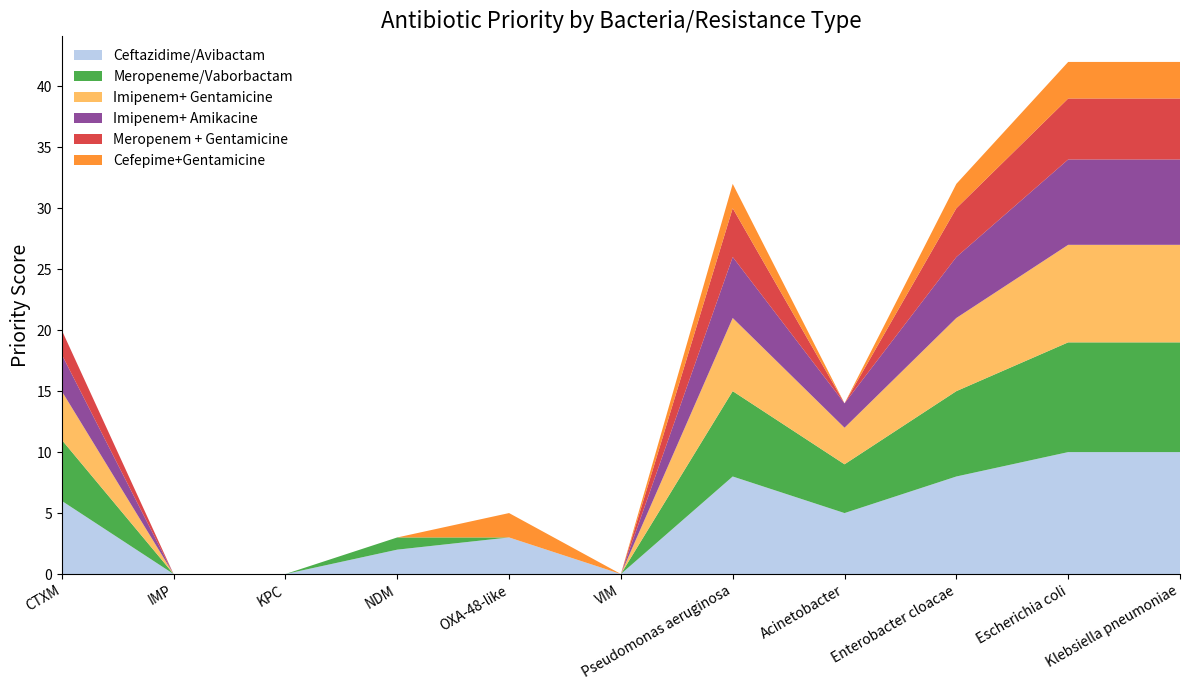

Reading left to right, transcribe all the data shown in this chart.

Ceftazidime/Avibactam: CTXM=6	IMP=0	KPC=0	NDM=2	OXA-48-like=3	VIM=0	Pseudomonas aeruginosa=8	Acinetobacter=5	Enterobacter cloacae=8	Escherichia coli=10	Klebsiella pneumoniae=10
Meropeneme/Vaborbactam: CTXM=5	IMP=0	KPC=0	NDM=1	OXA-48-like=0	VIM=0	Pseudomonas aeruginosa=7	Acinetobacter=4	Enterobacter cloacae=7	Escherichia coli=9	Klebsiella pneumoniae=9
Imipenem+ Gentamicine: CTXM=4	IMP=0	KPC=0	NDM=0	OXA-48-like=0	VIM=0	Pseudomonas aeruginosa=6	Acinetobacter=3	Enterobacter cloacae=6	Escherichia coli=8	Klebsiella pneumoniae=8
Imipenem+ Amikacine: CTXM=3	IMP=0	KPC=0	NDM=0	OXA-48-like=0	VIM=0	Pseudomonas aeruginosa=5	Acinetobacter=2	Enterobacter cloacae=5	Escherichia coli=7	Klebsiella pneumoniae=7
Meropenem + Gentamicine: CTXM=2	IMP=0	KPC=0	NDM=0	OXA-48-like=0	VIM=0	Pseudomonas aeruginosa=4	Acinetobacter=0	Enterobacter cloacae=4	Escherichia coli=5	Klebsiella pneumoniae=5
Cefepime+Gentamicine: CTXM=0	IMP=0	KPC=0	NDM=0	OXA-48-like=2	VIM=0	Pseudomonas aeruginosa=2	Acinetobacter=0	Enterobacter cloacae=2	Escherichia coli=3	Klebsiella pneumoniae=3